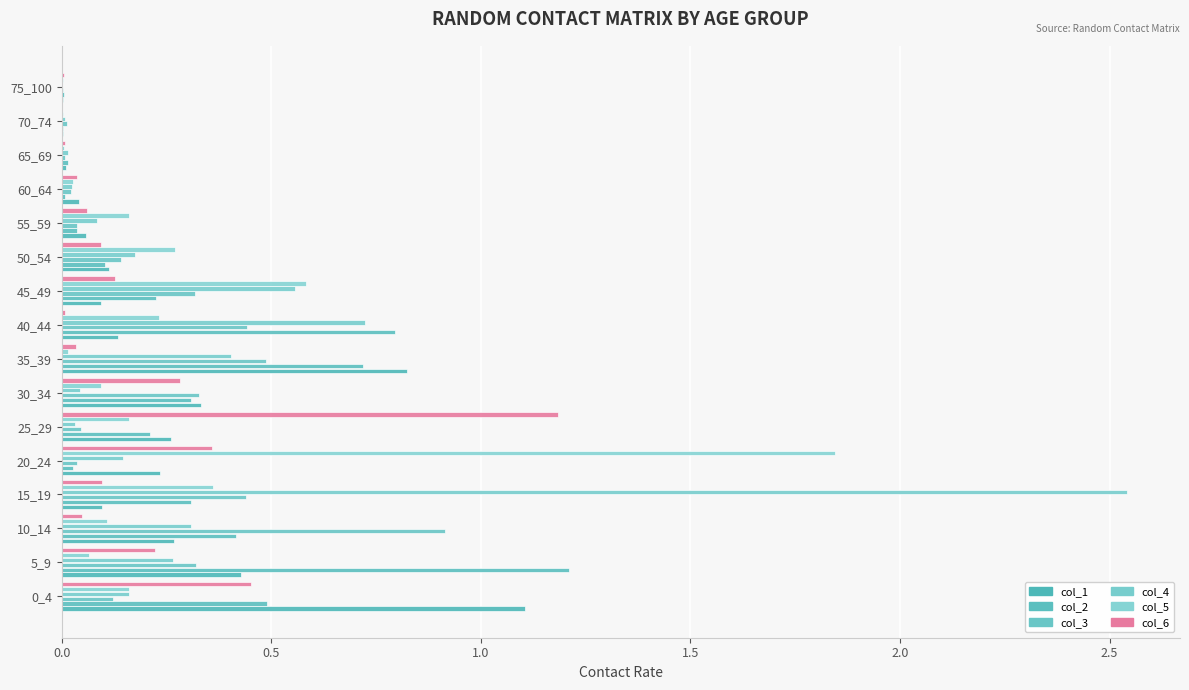

How many data points does each series have?

16